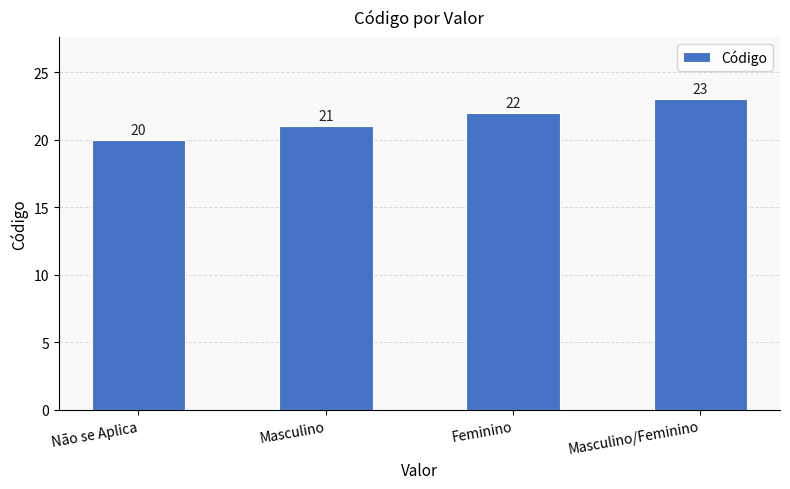

The chart shows a value of 23 at Masculino/Feminino. True or false?

True